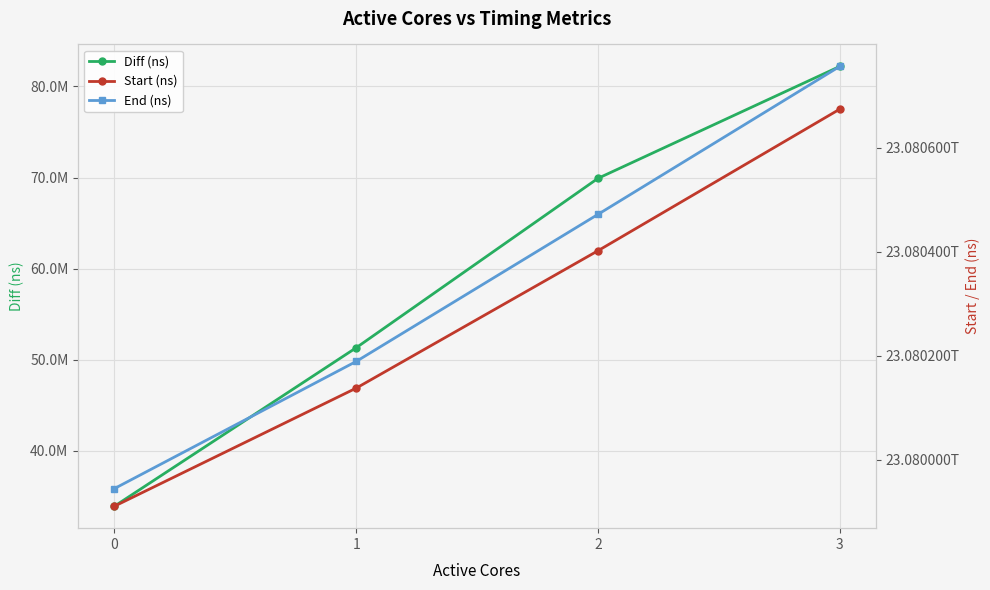

Rank the series at 3 from lowest to highest value.

Diff (ns), Start (ns), End (ns)